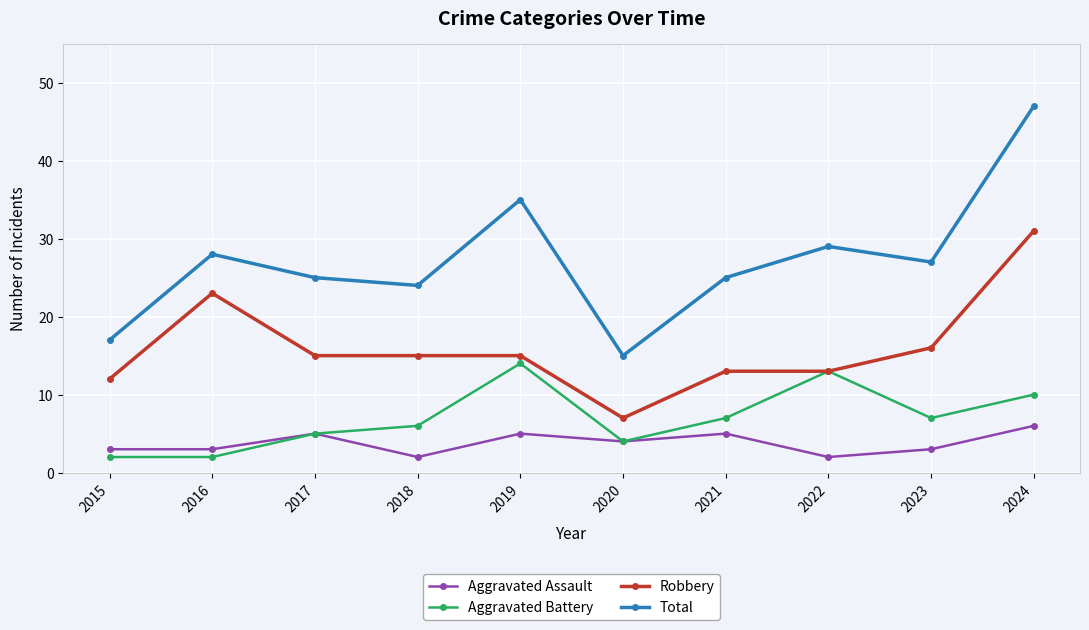

What are all the series names shown in the legend?

Aggravated Assault, Aggravated Battery, Robbery, Total